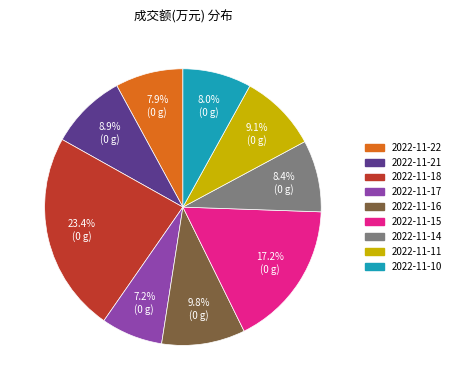

Between 2022-11-21 and 2022-11-18, which is larger?

2022-11-18